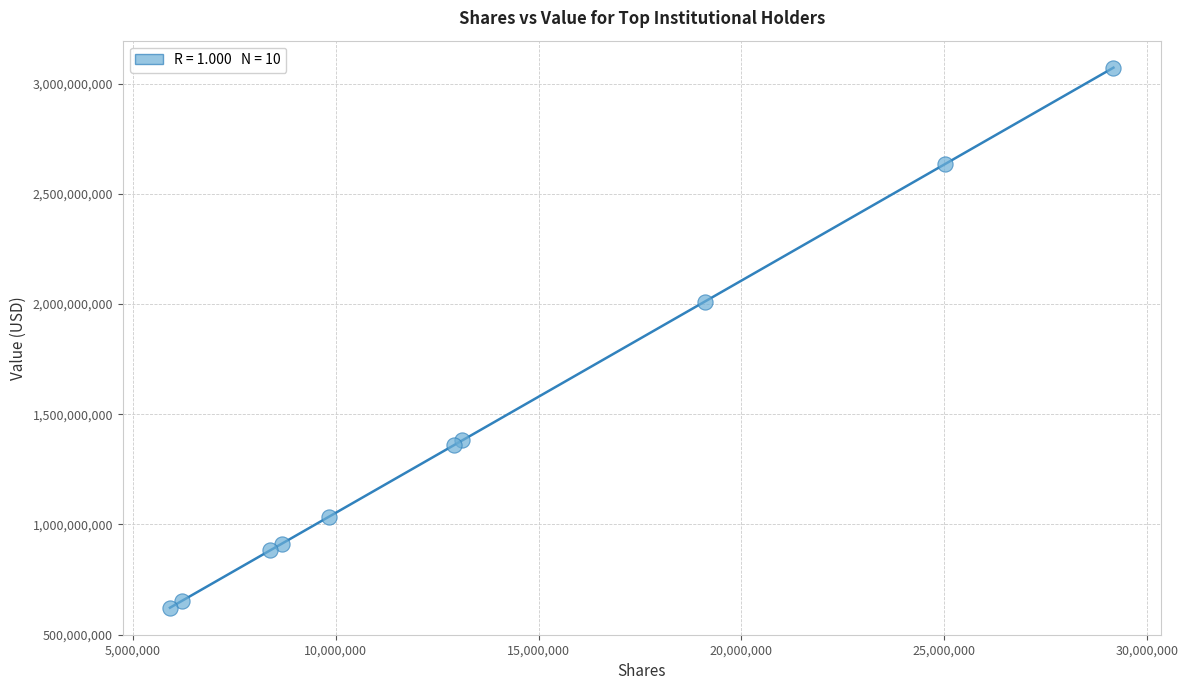

What Y value in the scatter plot is closest to 1847155039?

2010817363